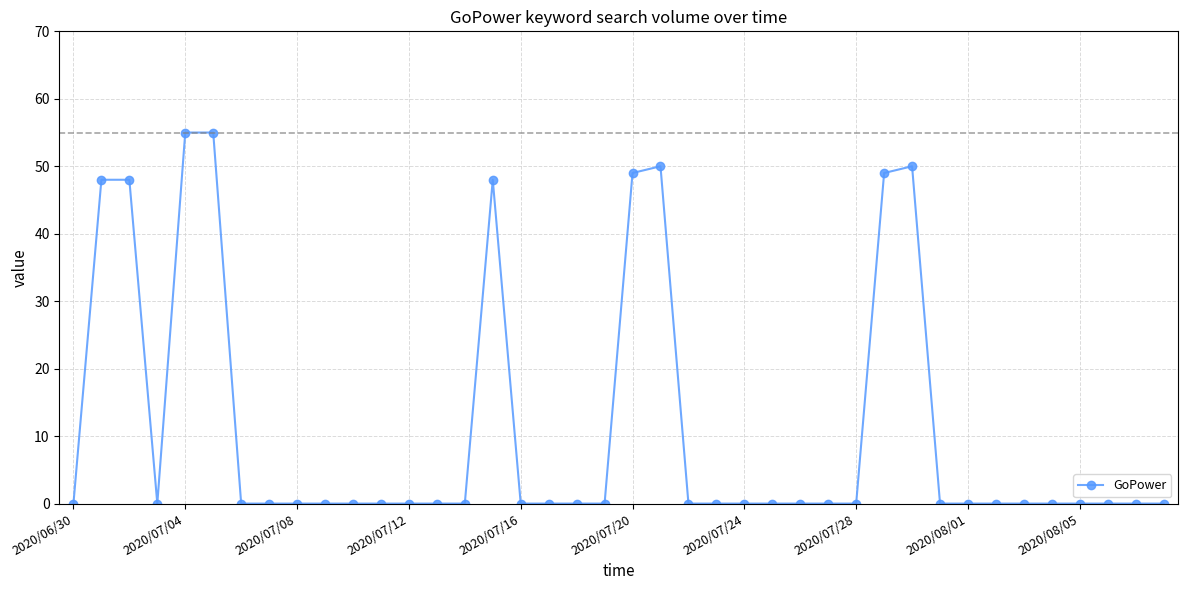

Count the number of categories in the chart.

40